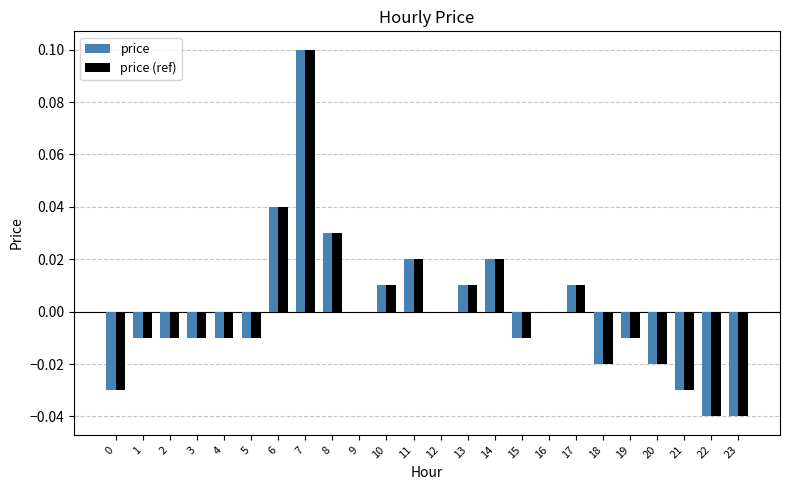

Count the number of categories in the chart.

24